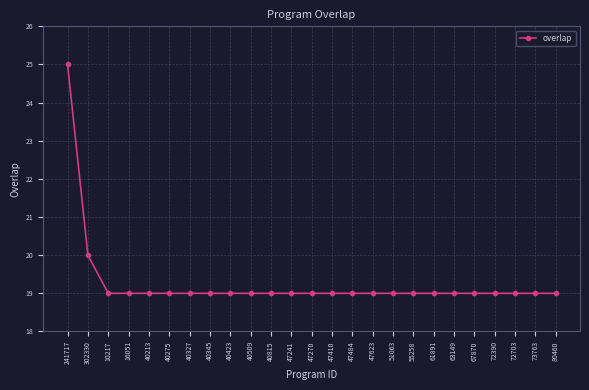

What is the maximum value shown in the chart?

25